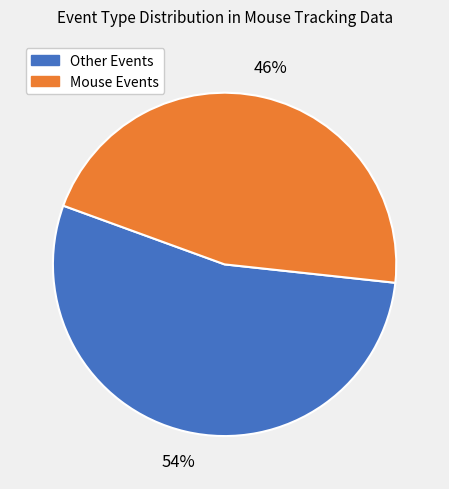

Does any single category account for the majority?

Yes